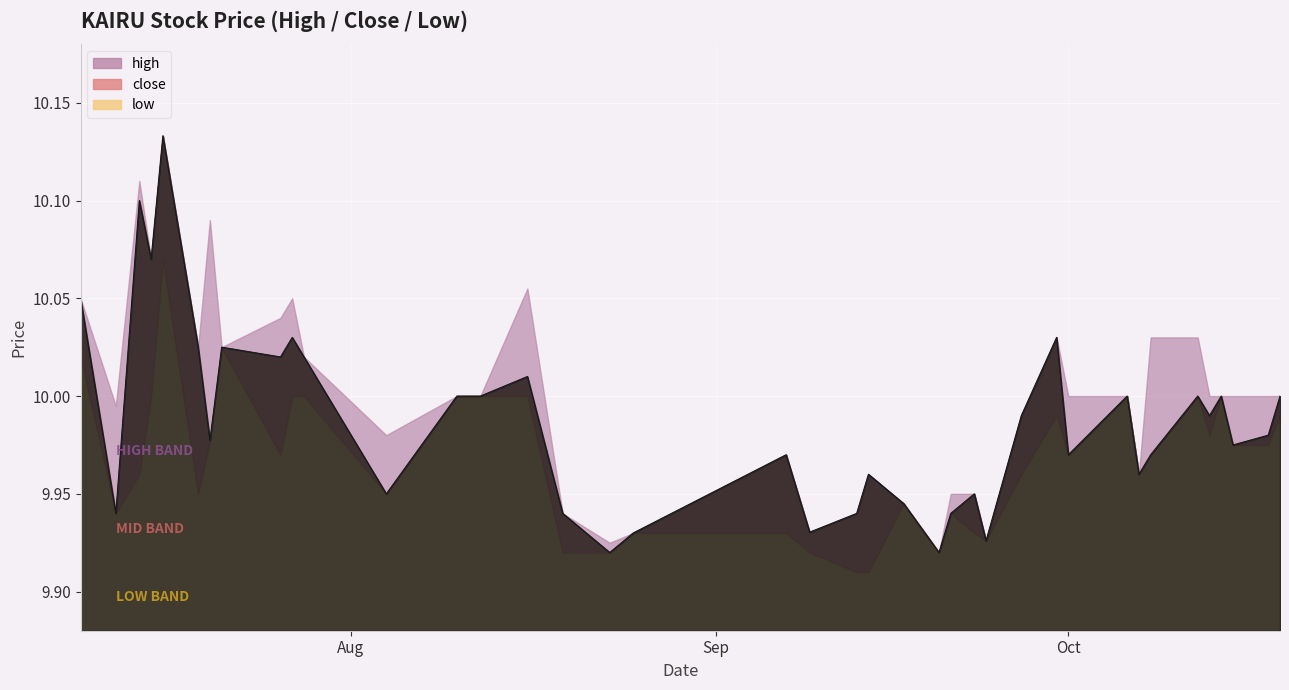

What is the total value across all series at 2021-09-17?

29.8